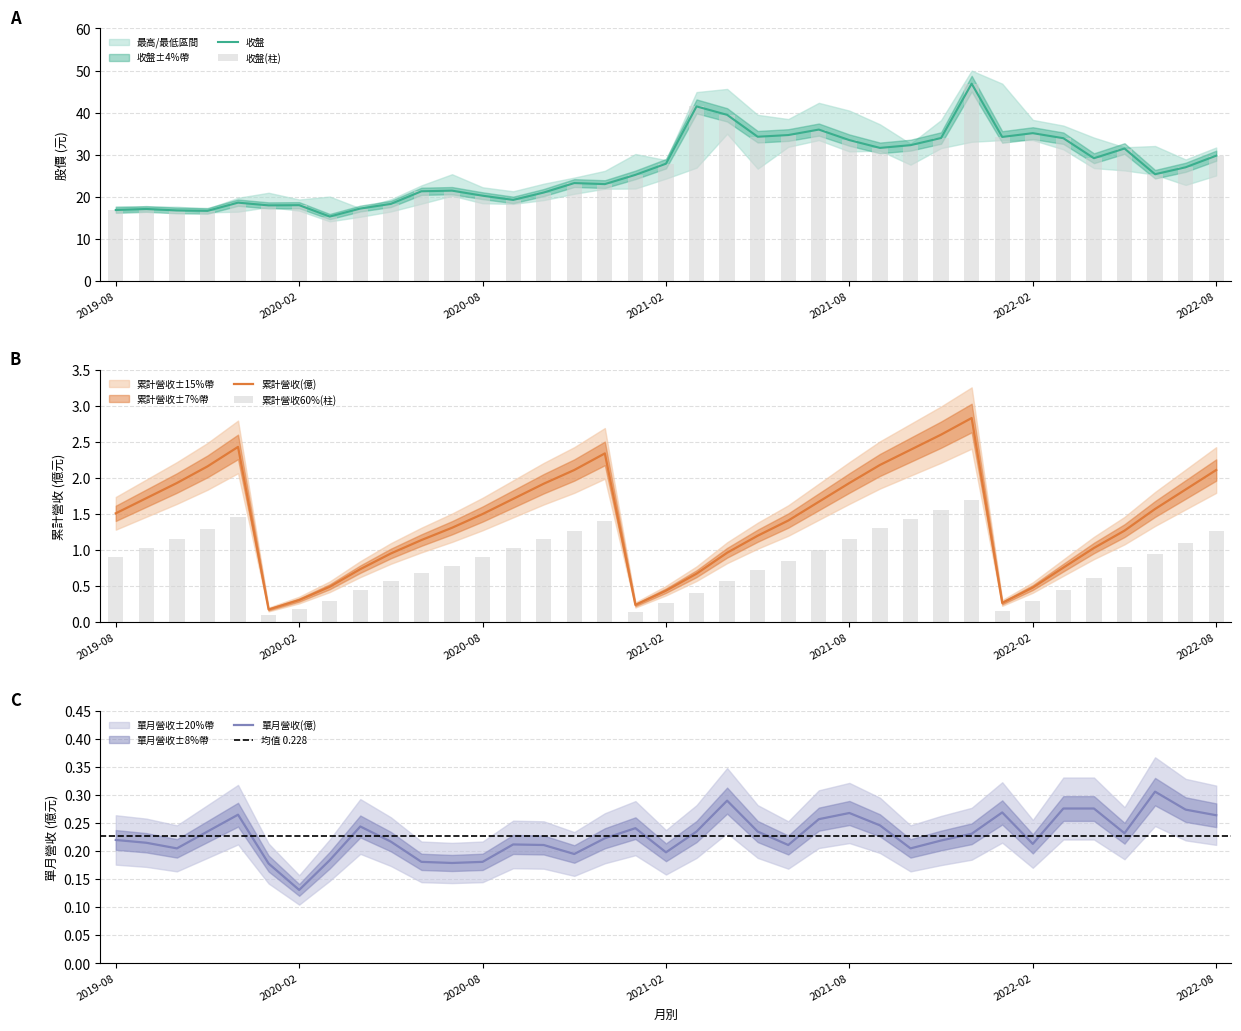

Which series has the widest spread of values?

收盤